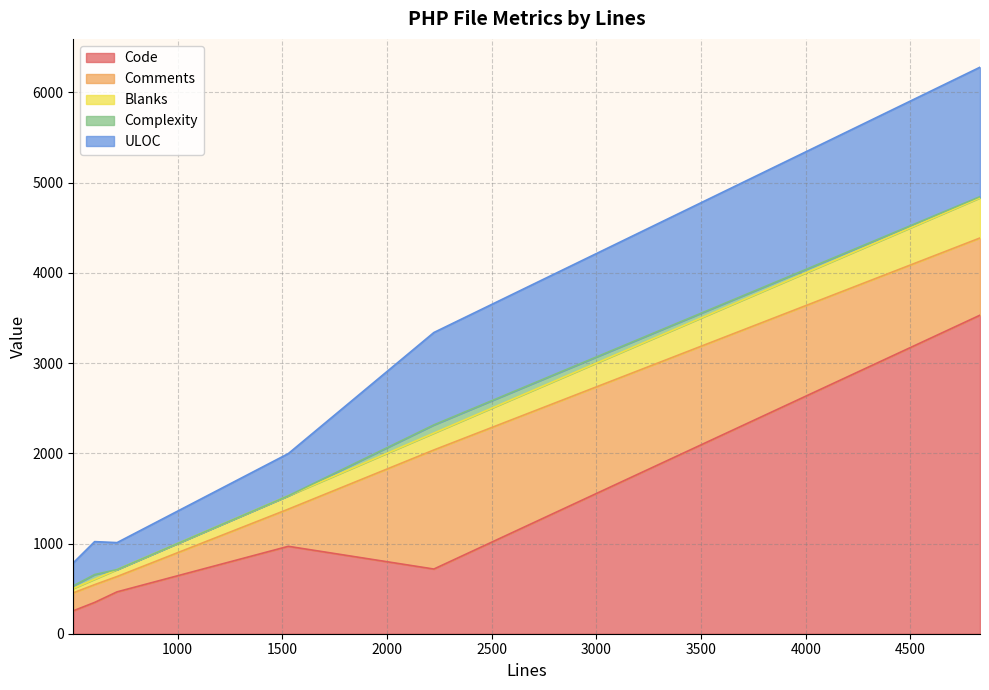

Which series has the largest range (max minus min)?

Code